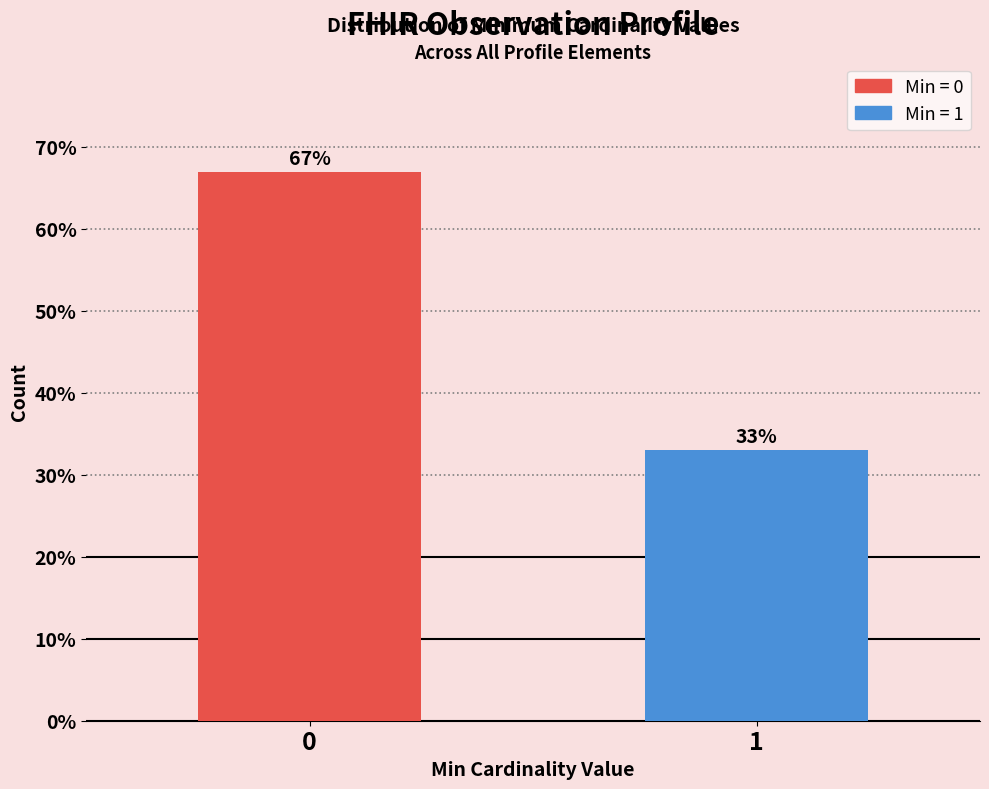

Reading left to right, what are all the values shown in this chart?

67.0	33.0